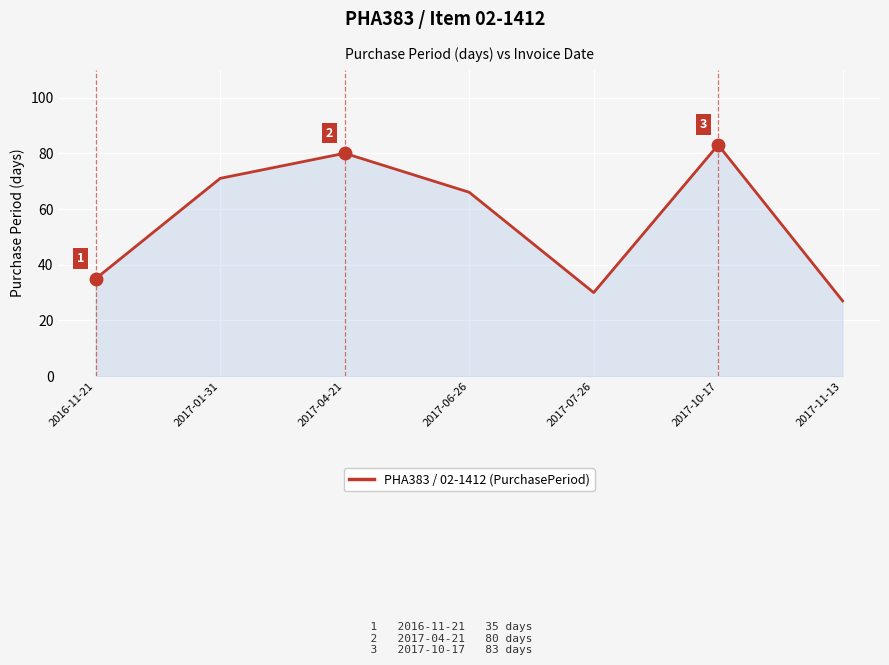

True or false: the data shows 17 at 2017-07-26.

False